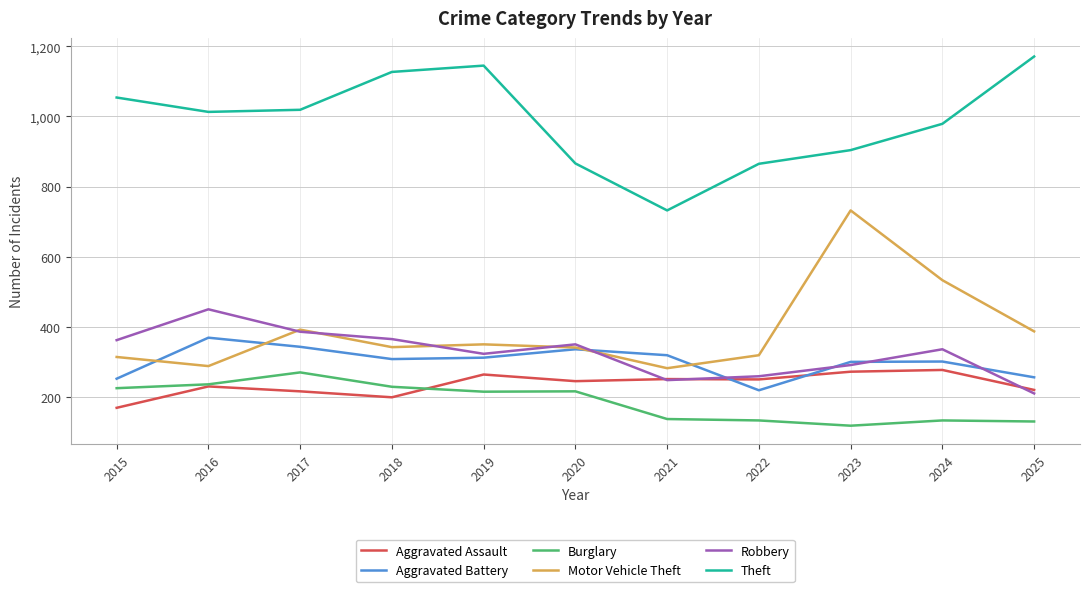

Between 2020 and 2023, which series saw the biggest shift?

Motor Vehicle Theft